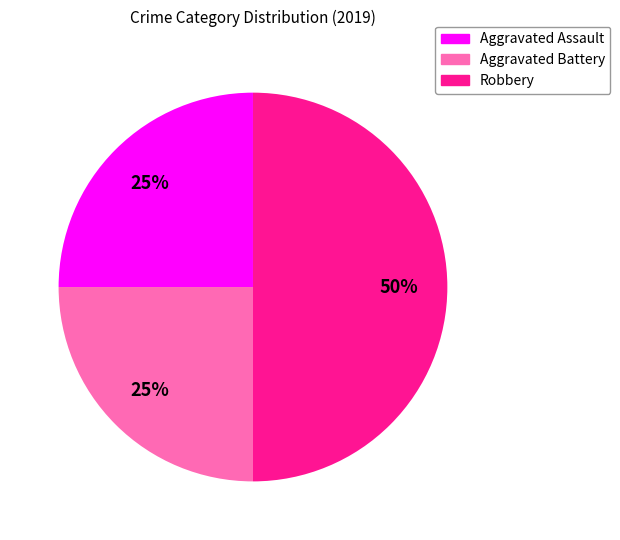

Which slice is the largest?

Robbery